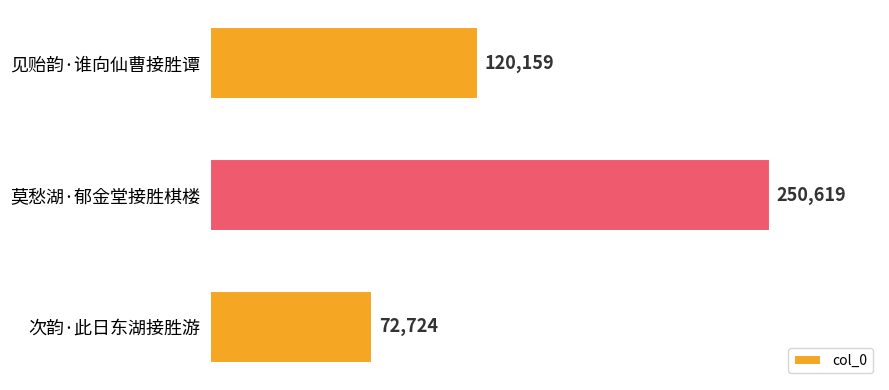

List the labels in order of value, smallest first.

次韵·此日东湖接胜游, 见贻韵·谁向仙曹接胜谭, 莫愁湖·郁金堂接胜棋楼